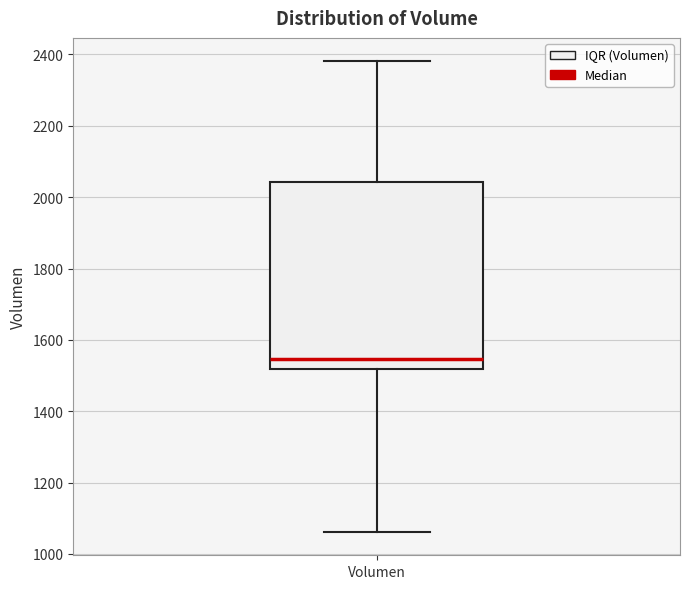

Where does the lower whisker of the box for Volumen end on the y-axis? The values are not printed on the chart, so give them approximately, as read against the axis.

1060